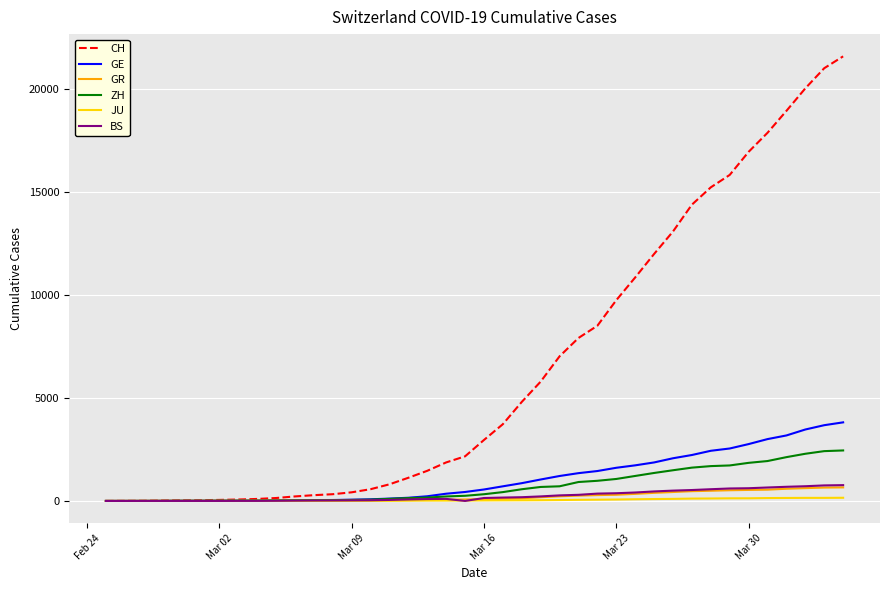

What is the greatest value displayed?

21582